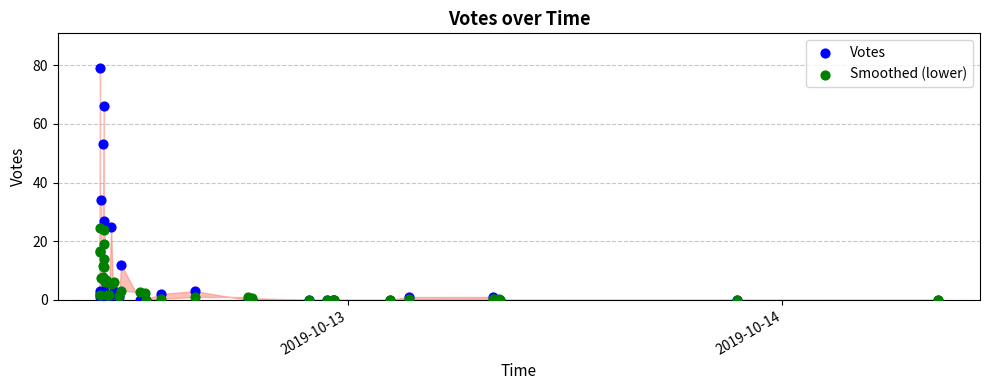

In the Votes series, what Y value is closest to 39?

34.0